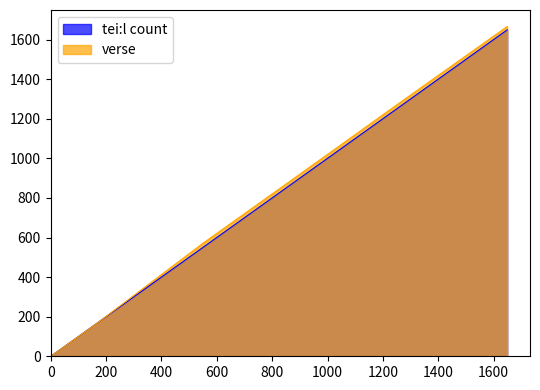

The value of tei:l count at act 2 is 277. True or false?

False